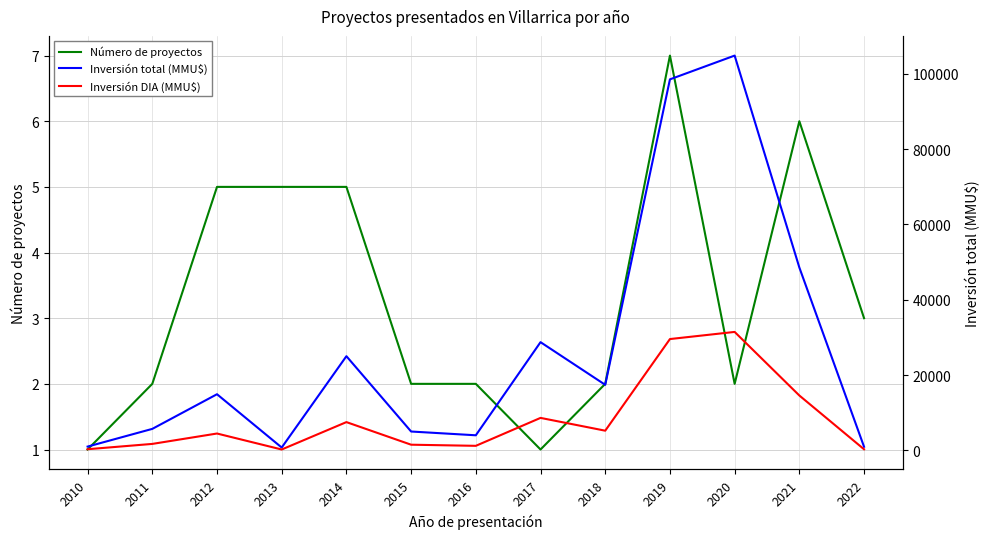

True or false: Inversión DIA (MMU$) has a value of 20411.5 at 2021.

False